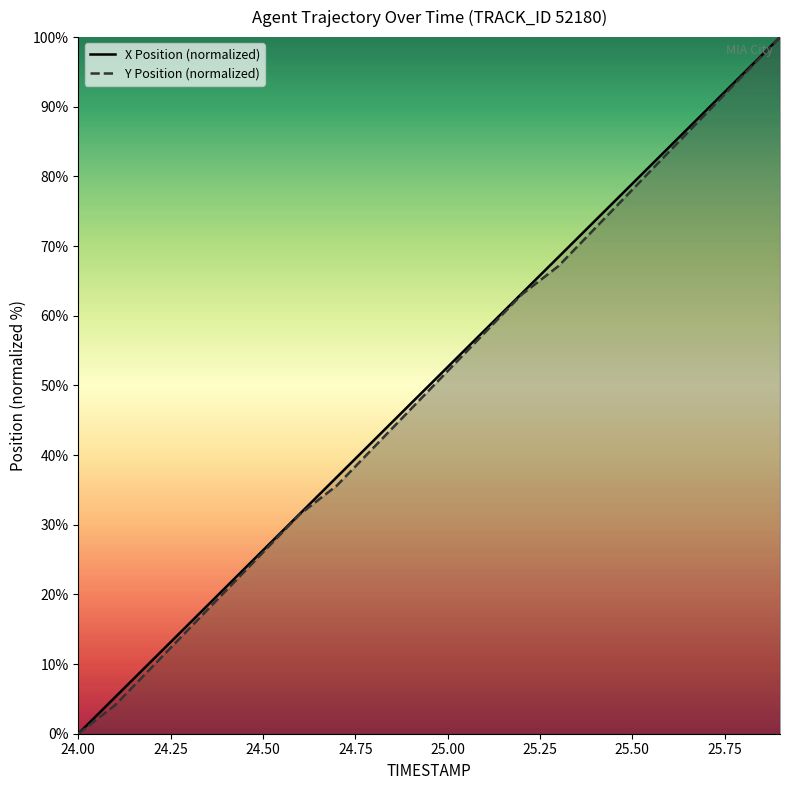

How many data points does each series have?

20